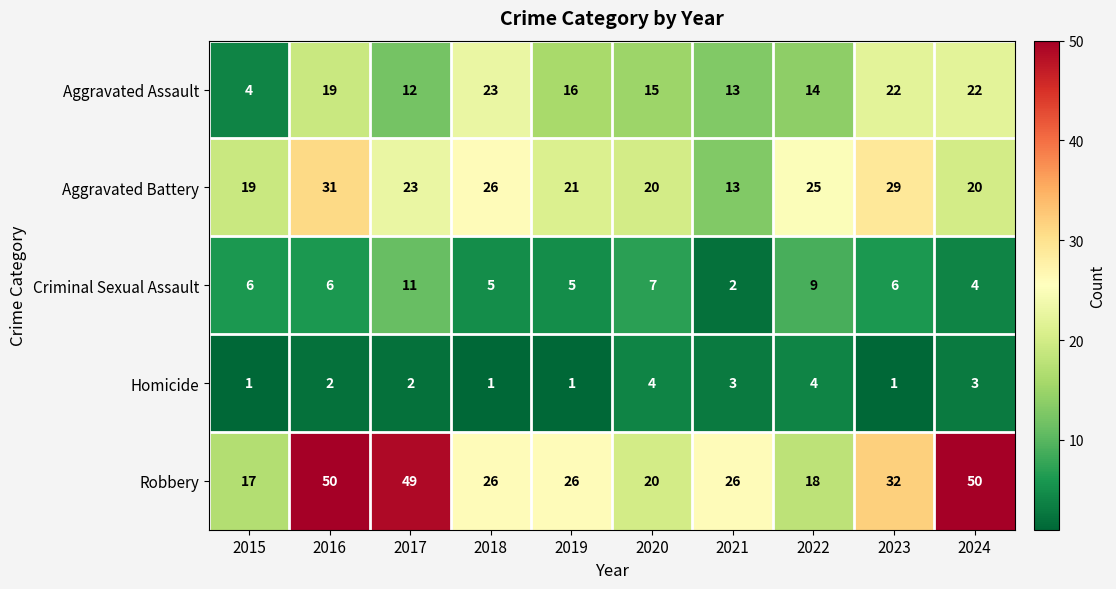

The value of Aggravated Battery at 2024 is 20. True or false?

True